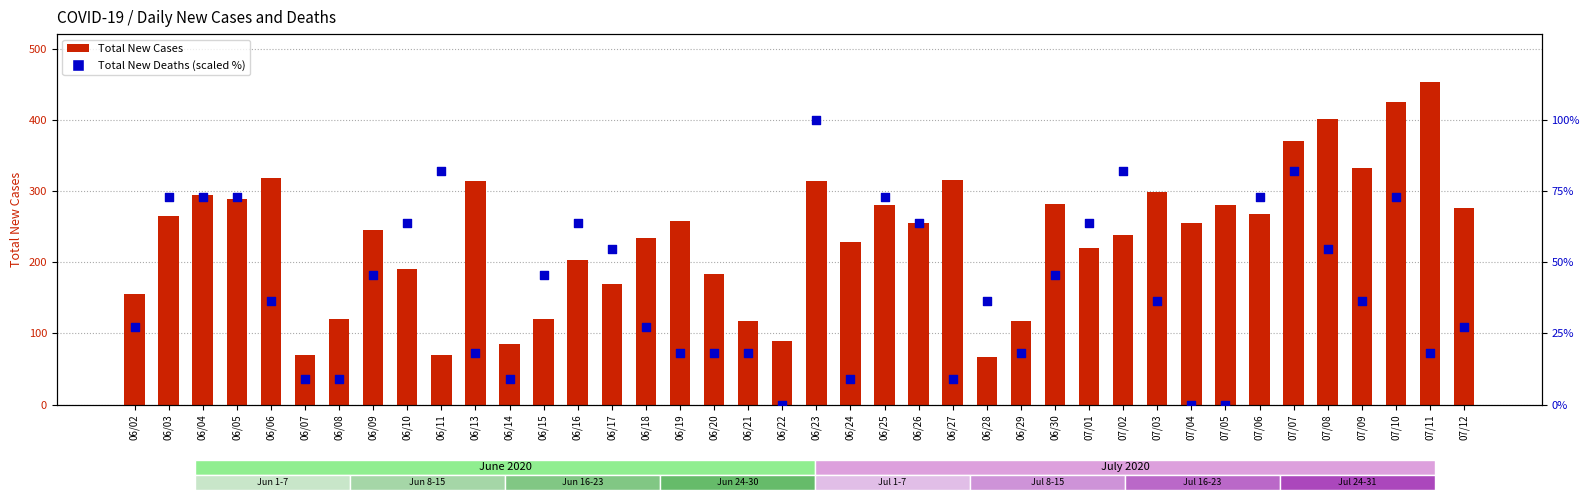

Which series contains the highest Y value?

Total New Cases